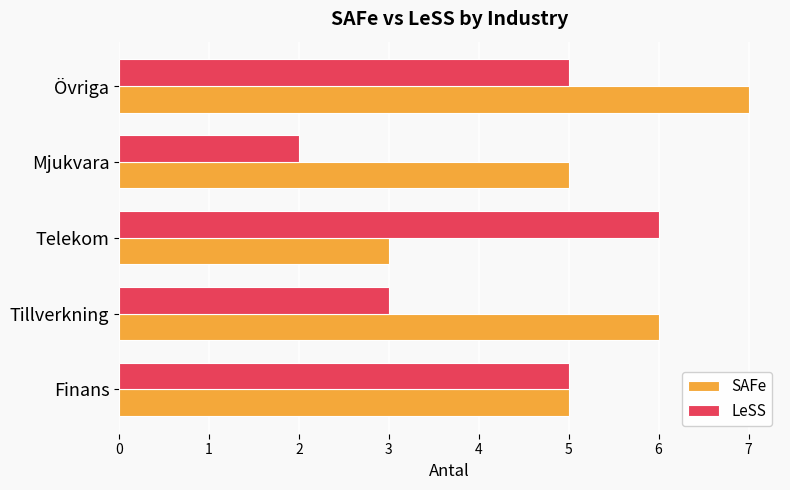

The value of LeSS at Telekom is 3. True or false?

False